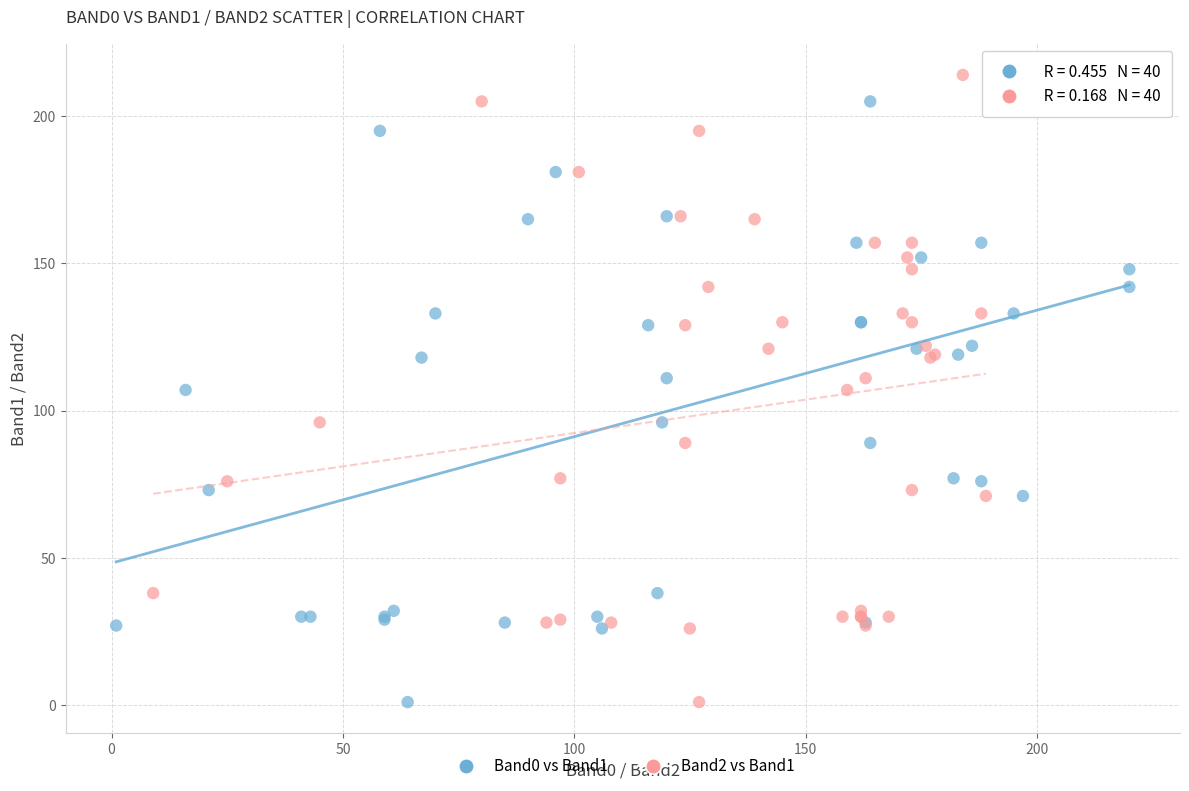

What are all the series names shown in the legend?

Band0 vs Band1, Band2 vs Band1